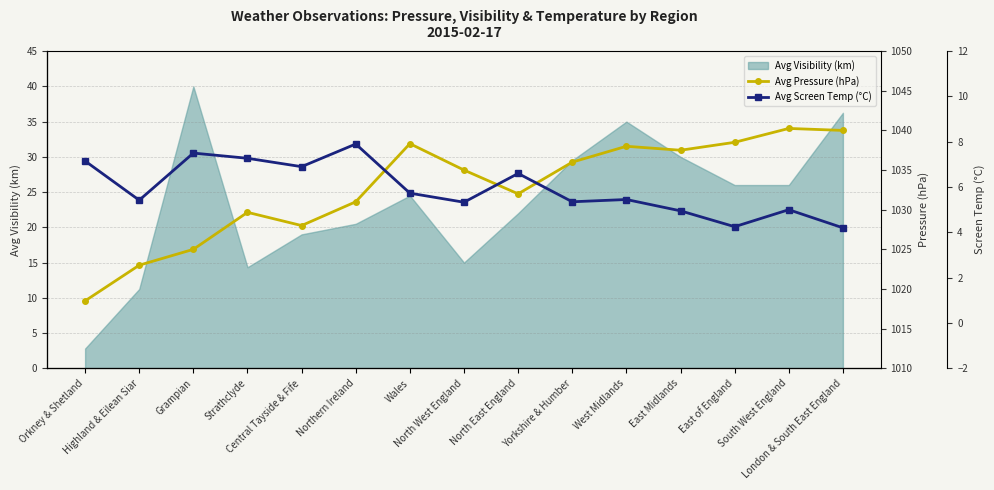

Is the value of Avg Pressure (hPa) at Northern Ireland greater than the value of Avg Screen Temp (°C) at Wales?

Yes